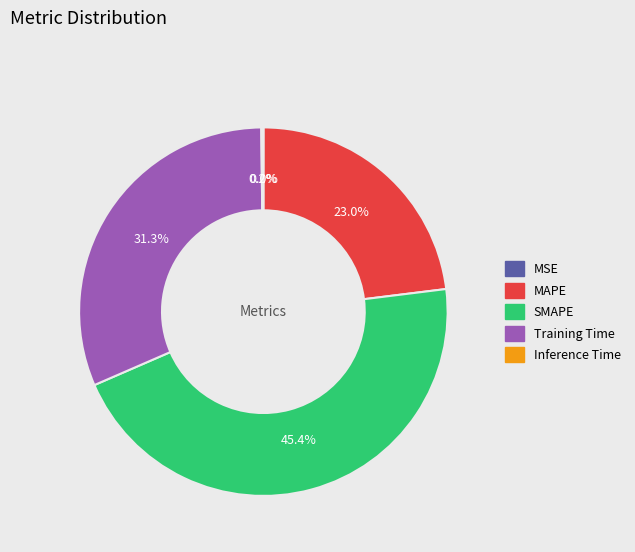

Which category has the biggest portion of the pie?

SMAPE